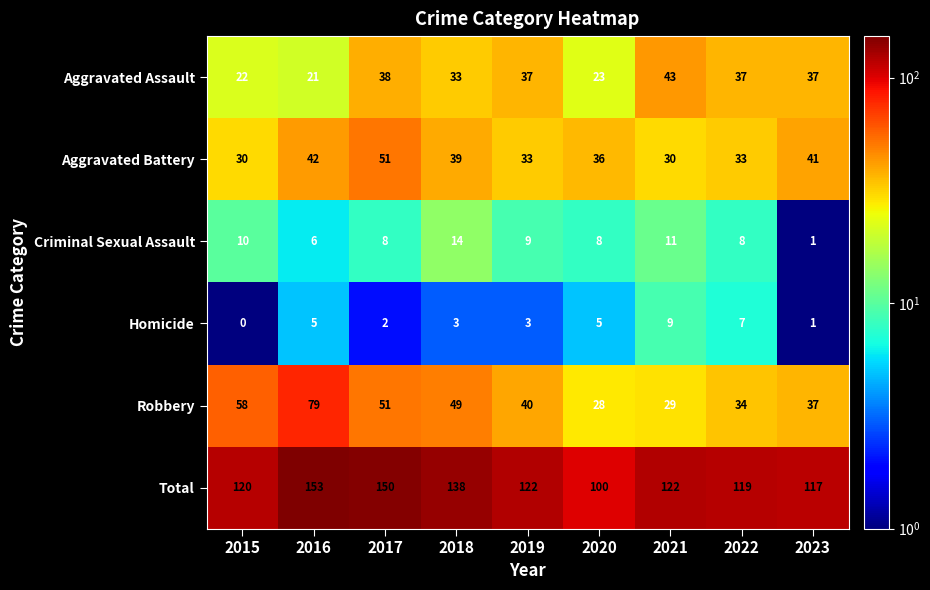

Between 2017 and 2022, which series saw the biggest shift?

Total